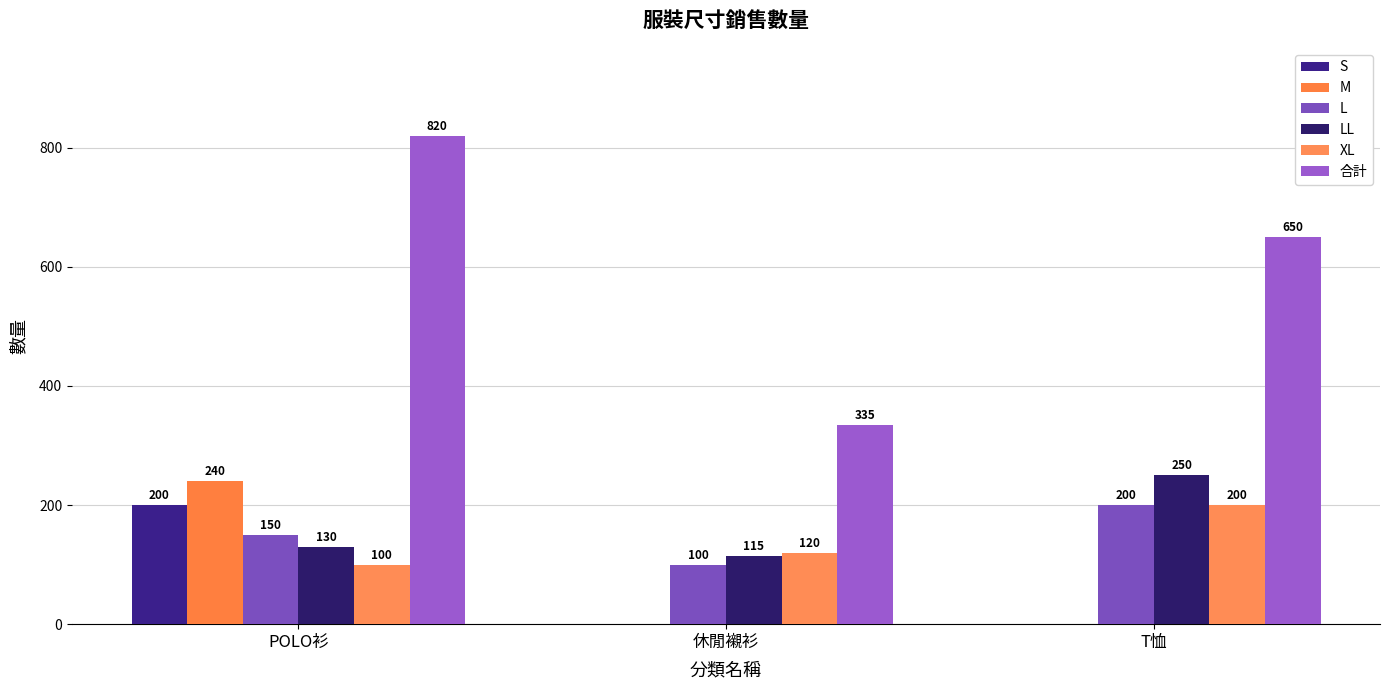

How many groups of bars are there?

3